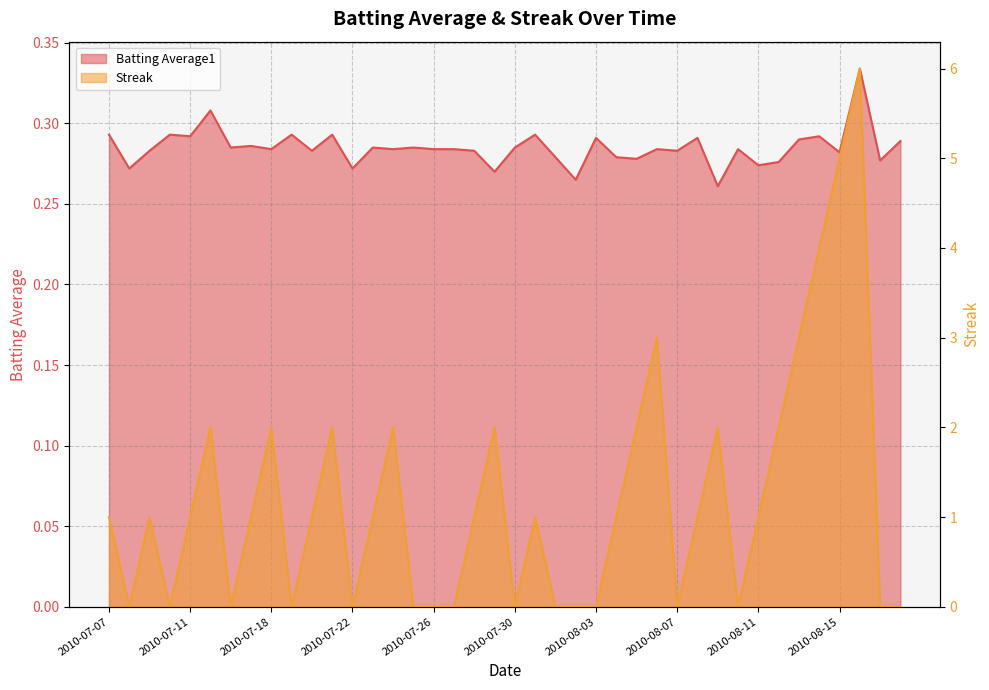

What is the label of the 25th point from the left?

2010-08-03